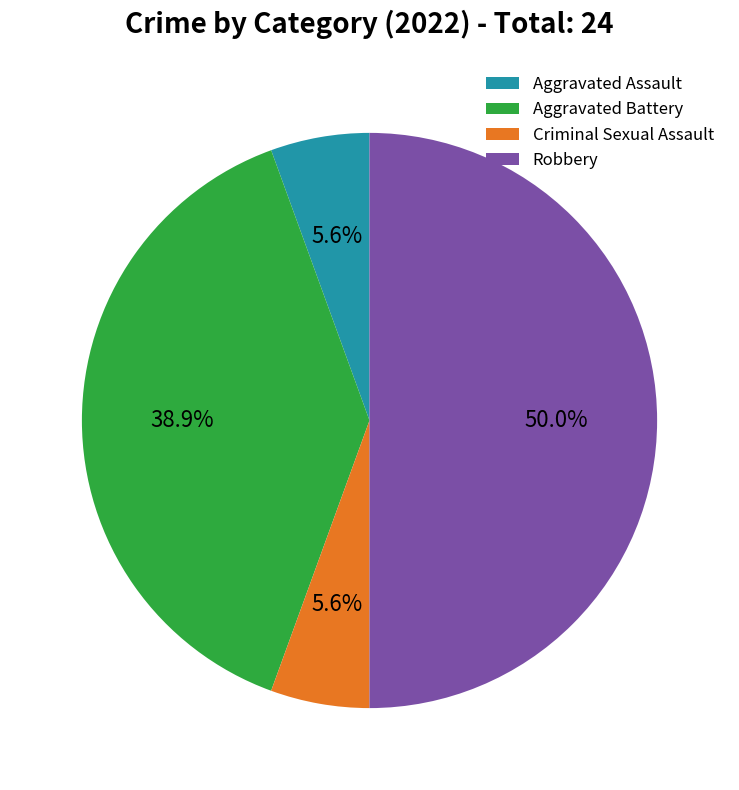

To the nearest percent, what portion does Aggravated Battery represent?

39%